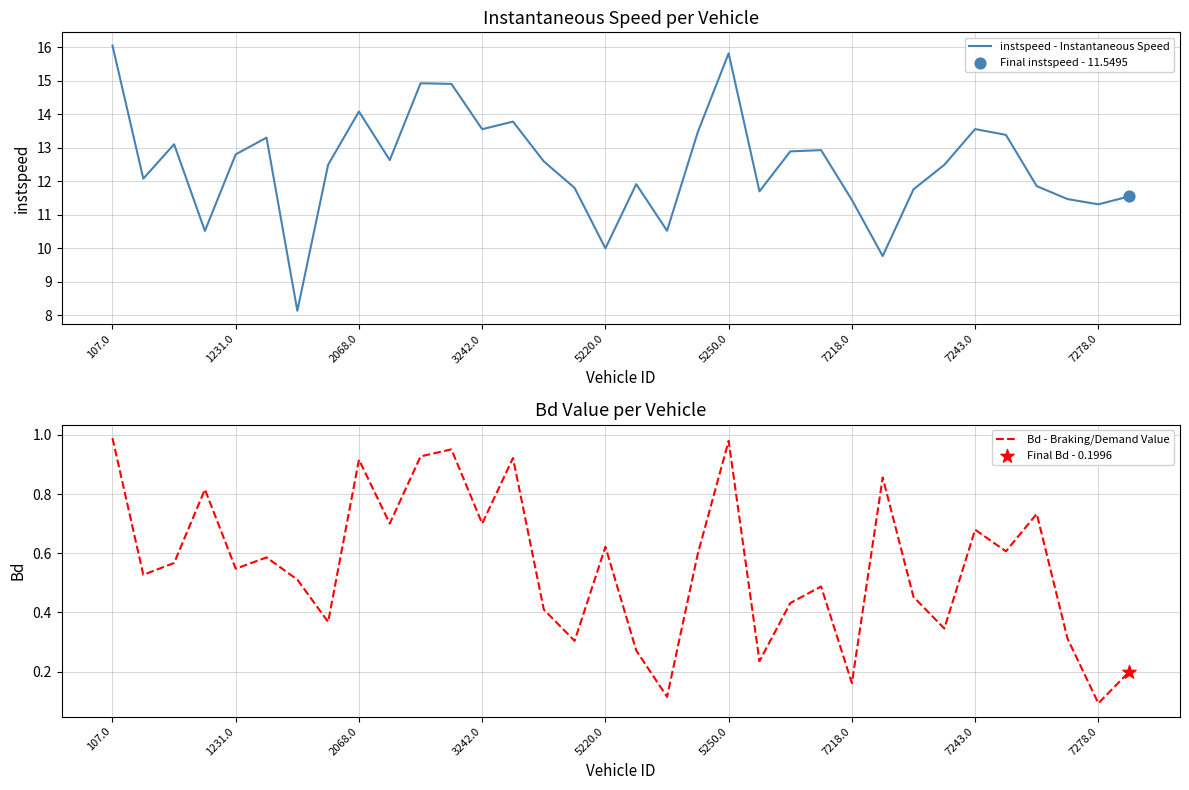

Is it true that instspeed - Instantaneous Speed equals 11.4 at 7218.0?

True